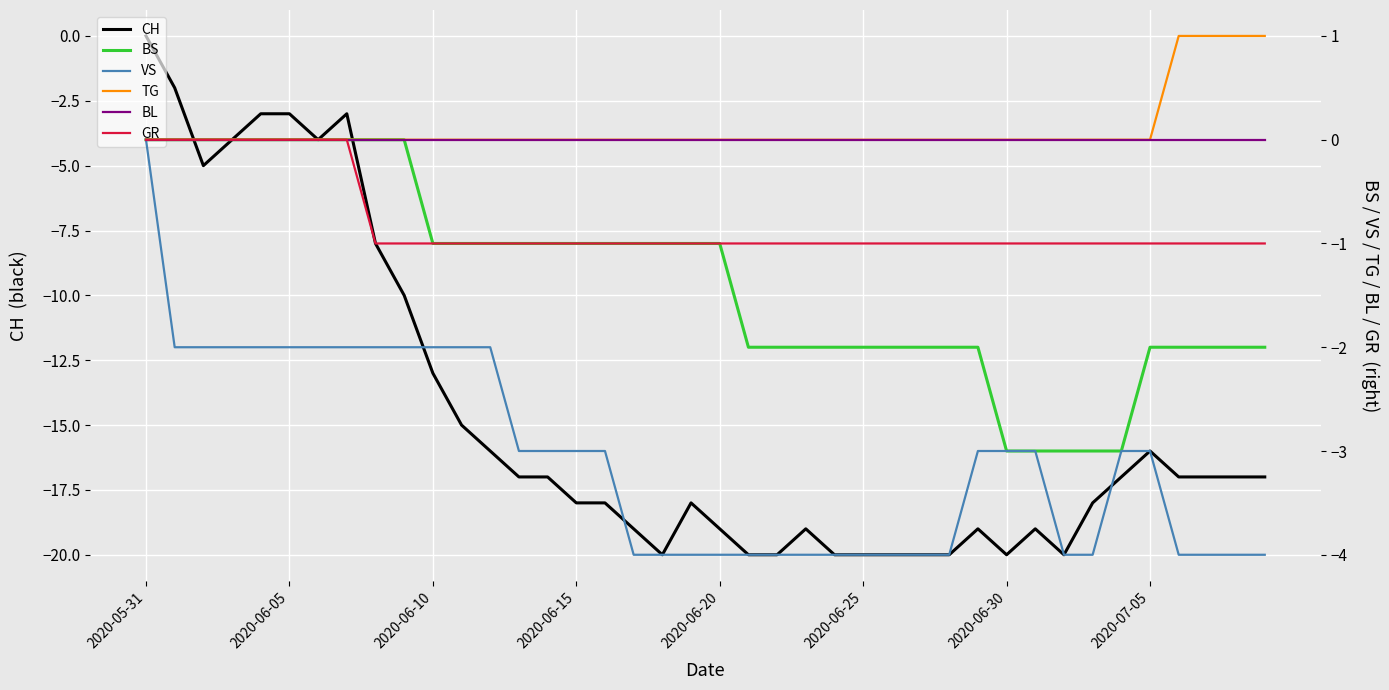

Which category has the highest value in the CH series?

2020-05-31